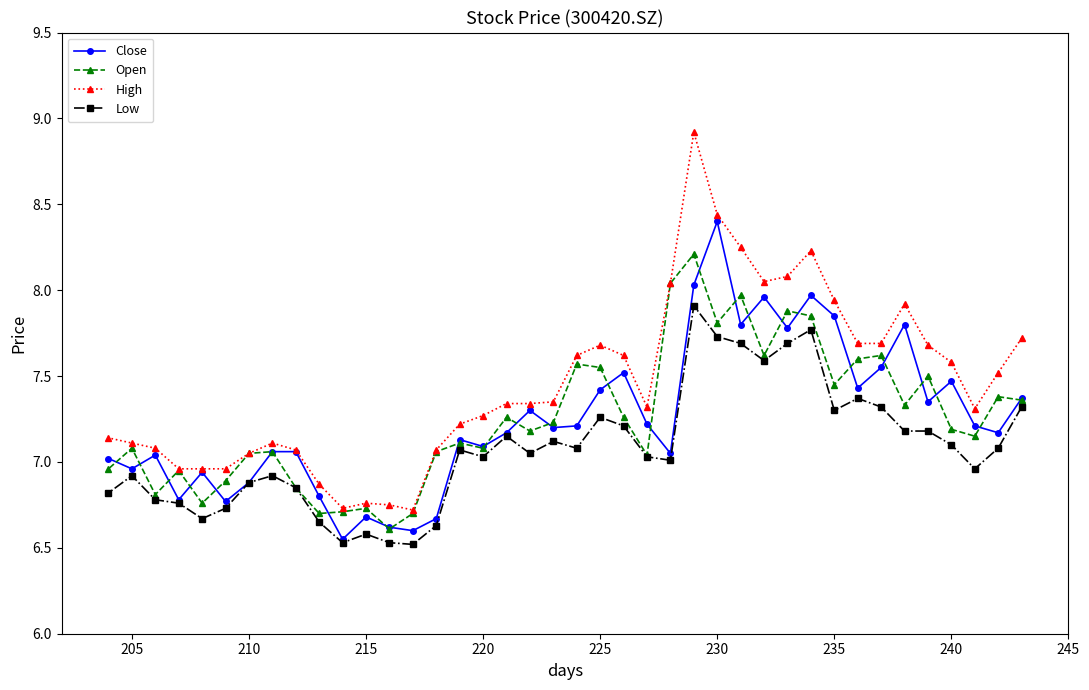

The Close series shows 2.3 at 210. True or false?

False